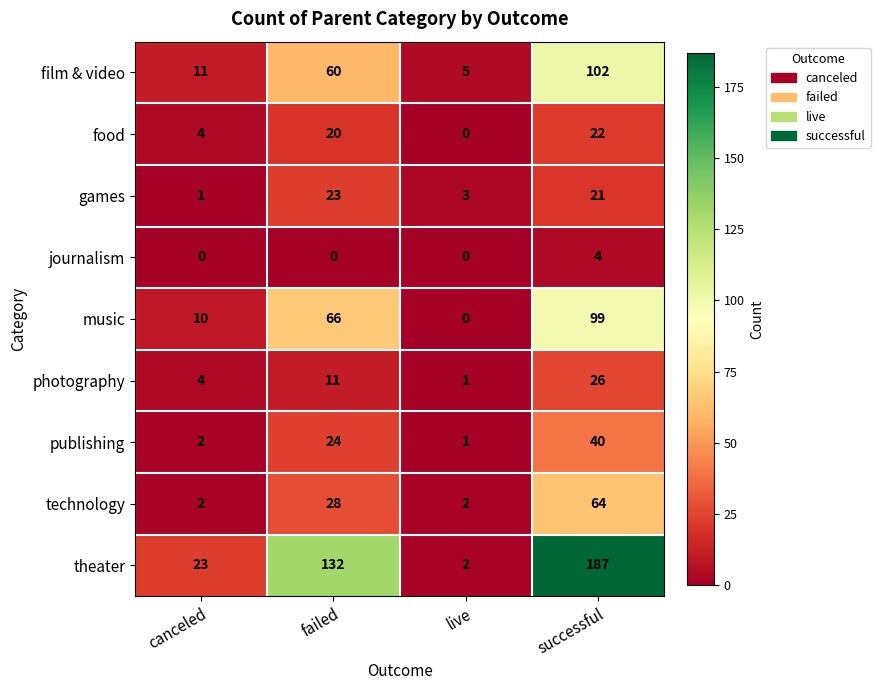

What is the average value of the games series?

12